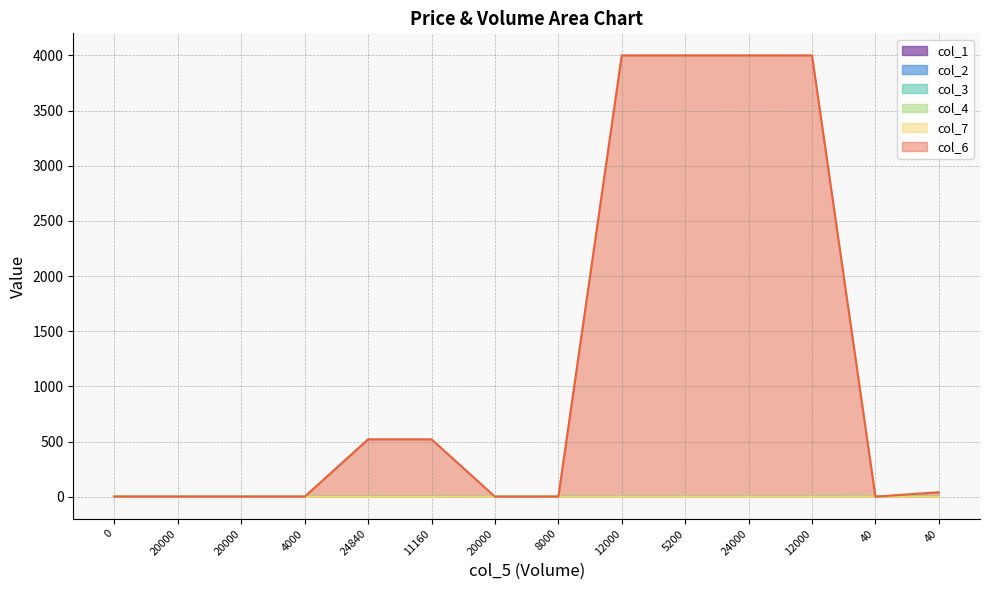

Which series has the largest total across all categories?

col_6